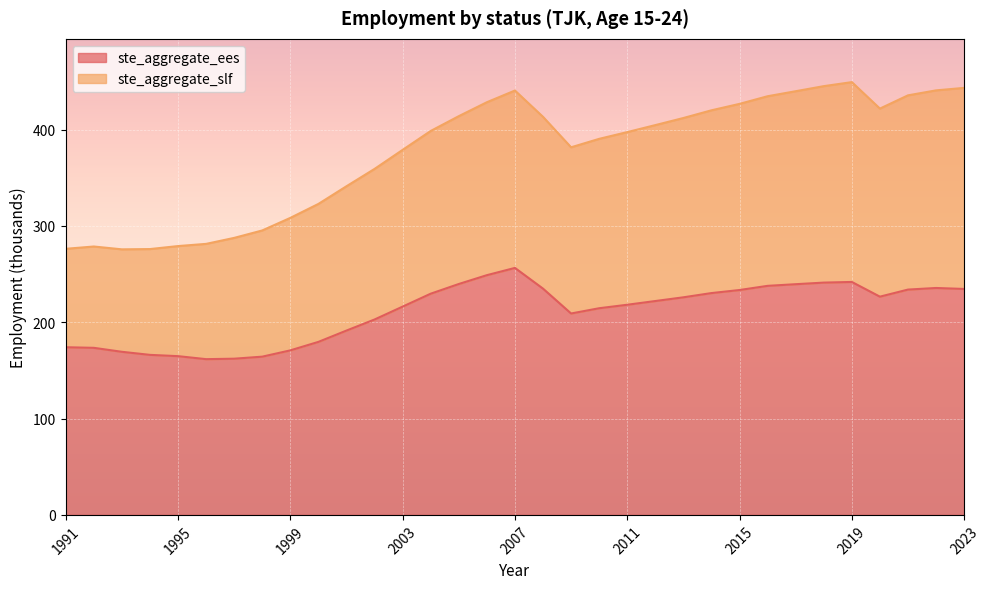

Count the number of categories in the chart.

33